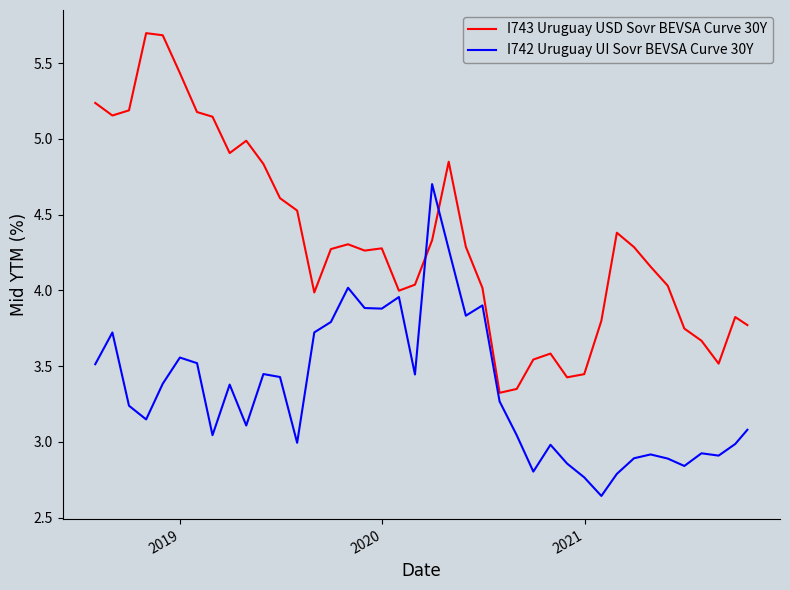

Which series has the largest range (max minus min)?

I743 Uruguay USD Sovr BEVSA Curve 30Y